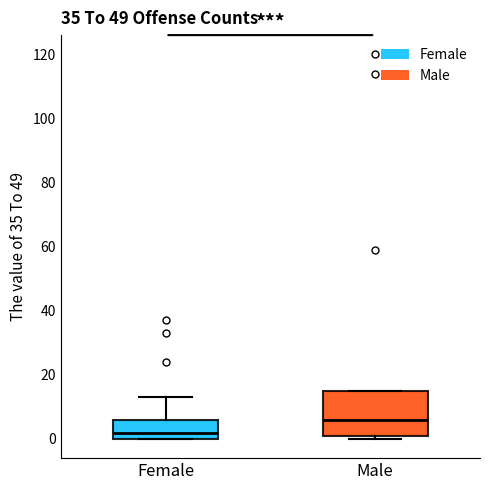

Which box is the tallest, from its lower edge to its upper edge?

Male